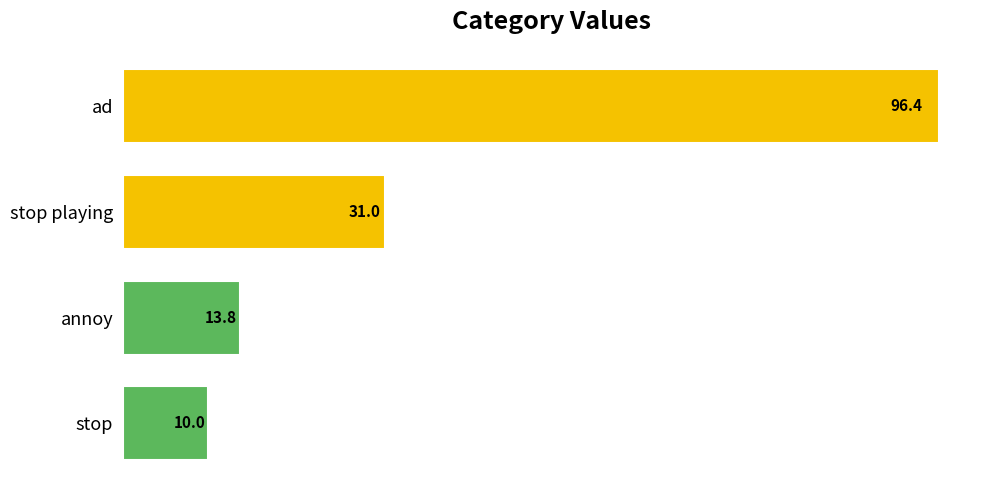

What is the greatest value displayed?

96.4